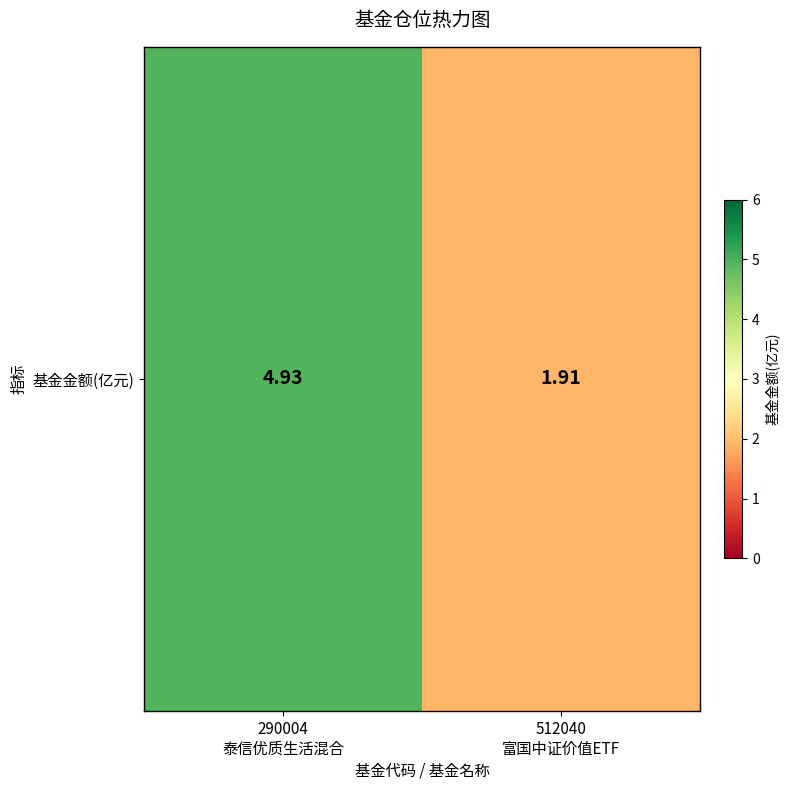

How many values are between 1 and 4?

1